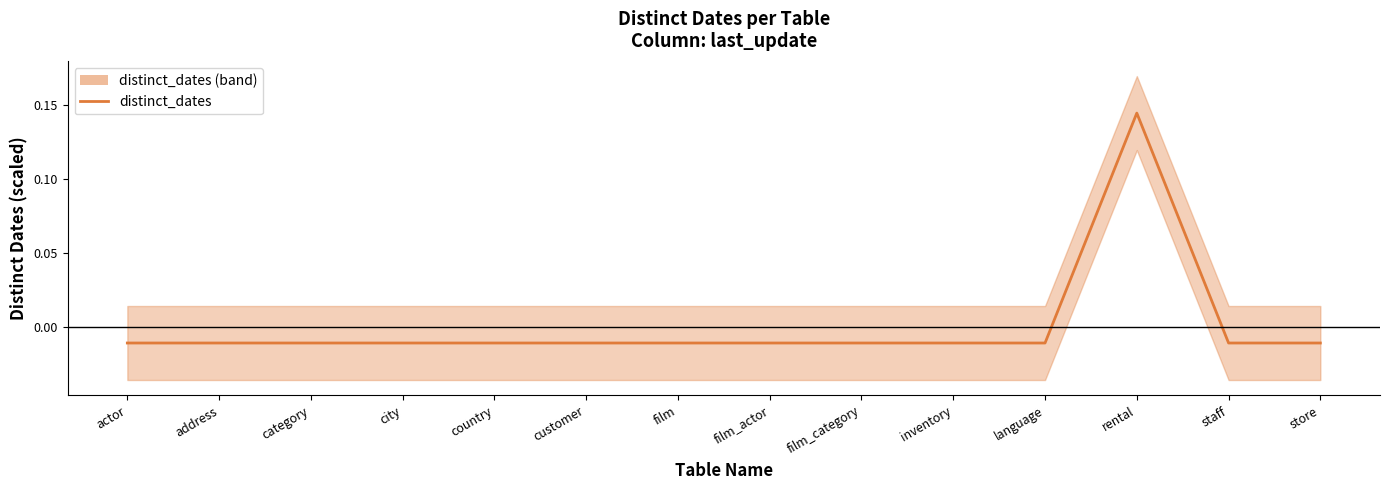

What position from the left is film_category?

9